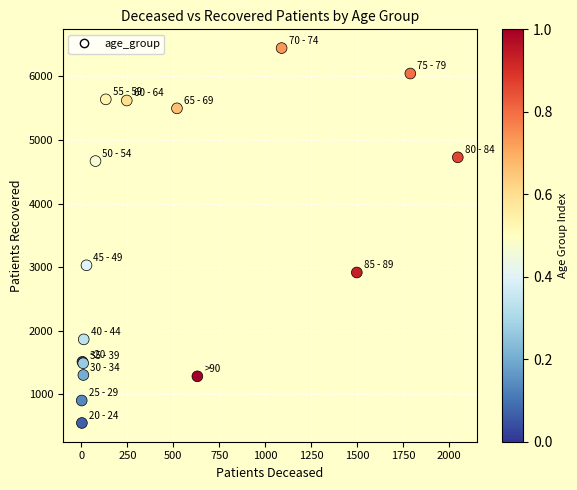

What Y value in the scatter plot is closest to 3498?

3030